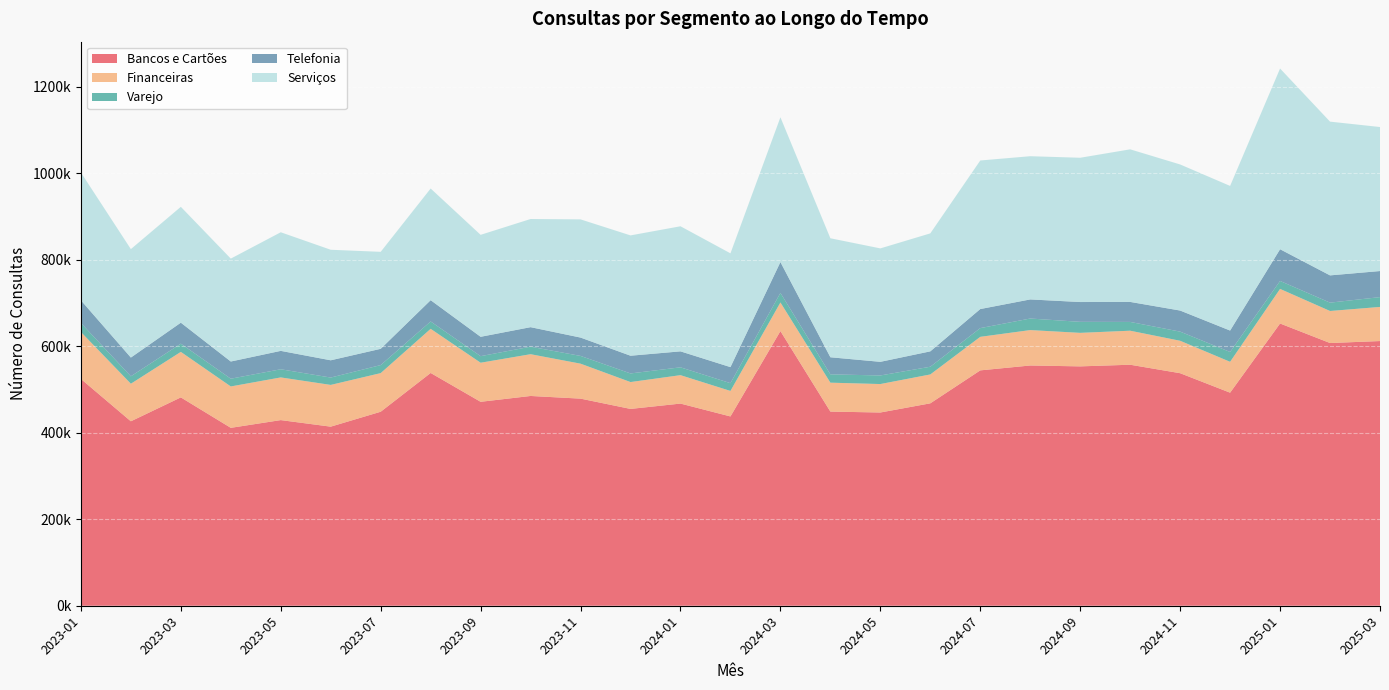

Reading left to right, transcribe all the data shown in this chart.

Bancos e Cartões: 2023-01=524399	2023-02=426462	2023-03=481719	2023-04=411319	2023-05=429222	2023-06=414061	2023-07=448557	2023-08=538202	2023-09=471504	2023-10=485022	2023-11=478847	2023-12=455077	2024-01=467412	2024-02=437665	2024-03=635057	2024-04=448904	2024-05=446792	2024-06=467990	2024-07=544197	2024-08=555470	2024-09=553430	2024-10=557238	2024-11=537645	2024-12=492616	2025-01=652572	2025-02=607419	2025-03=611988
Financeiras: 2023-01=108537	2023-02=86823	2023-03=105211	2023-04=95701	2023-05=98672	2023-06=96518	2023-07=89301	2023-08=102055	2023-09=90354	2023-10=96557	2023-11=80849	2023-12=62103	2024-01=65703	2024-02=58972	2024-03=66151	2024-04=66847	2024-05=65776	2024-06=66788	2024-07=77535	2024-08=81872	2024-09=77507	2024-10=78656	2024-11=74992	2024-12=71357	2025-01=79966	2025-02=74072	2025-03=78881
Varejo: 2023-01=20816	2023-02=17183	2023-03=18984	2023-04=17904	2023-05=18859	2023-06=17007	2023-07=18562	2023-08=17012	2023-09=15182	2023-10=17341	2023-11=17905	2023-12=19919	2024-01=18140	2024-02=17974	2024-03=22092	2024-04=19262	2024-05=19843	2024-06=17846	2024-07=20185	2024-08=26720	2024-09=25478	2024-10=20325	2024-11=21144	2024-12=22754	2025-01=18405	2025-02=19279	2025-03=22715
Telefonia: 2023-01=52440	2023-02=43346	2023-03=48537	2023-04=39738	2023-05=42517	2023-06=39906	2023-07=37616	2023-08=49207	2023-09=44777	2023-10=45158	2023-11=42434	2023-12=40957	2024-01=36886	2024-02=37103	2024-03=71327	2024-04=39482	2024-05=31531	2024-06=35541	2024-07=44062	2024-08=44158	2024-09=45783	2024-10=46236	2024-11=48735	2024-12=49524	2025-01=73316	2025-02=63053	2025-03=60265
Serviços: 2023-01=295553	2023-02=250742	2023-03=267893	2023-04=237959	2023-05=274258	2023-06=255584	2023-07=224248	2023-08=258177	2023-09=235770	2023-10=250103	2023-11=273280	2023-12=278207	2024-01=289245	2024-02=263088	2024-03=334729	2024-04=275139	2024-05=262274	2024-06=272801	2024-07=343487	2024-08=331140	2024-09=333589	2024-10=352817	2024-11=337788	2024-12=334414	2025-01=417834	2025-02=355493	2025-03=332997